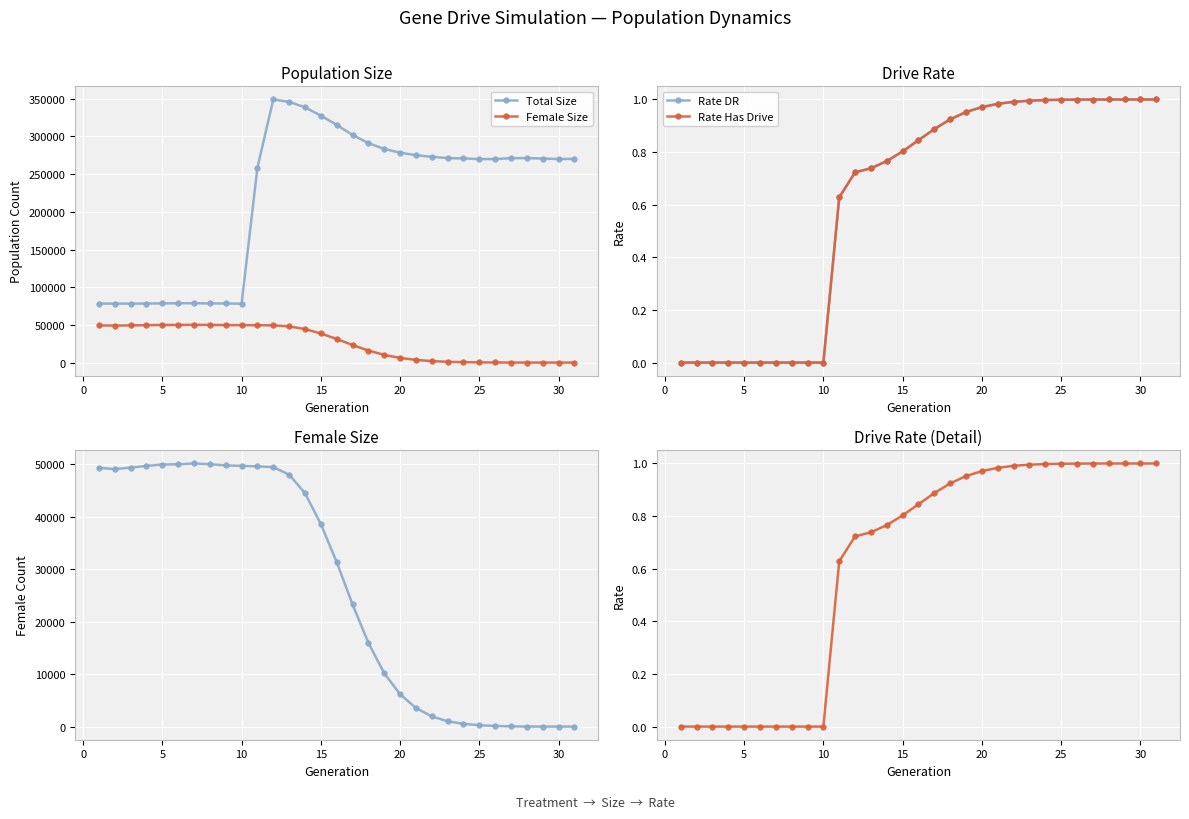

True or false: Rate DR and Rate Has Drive cross at least once.

False